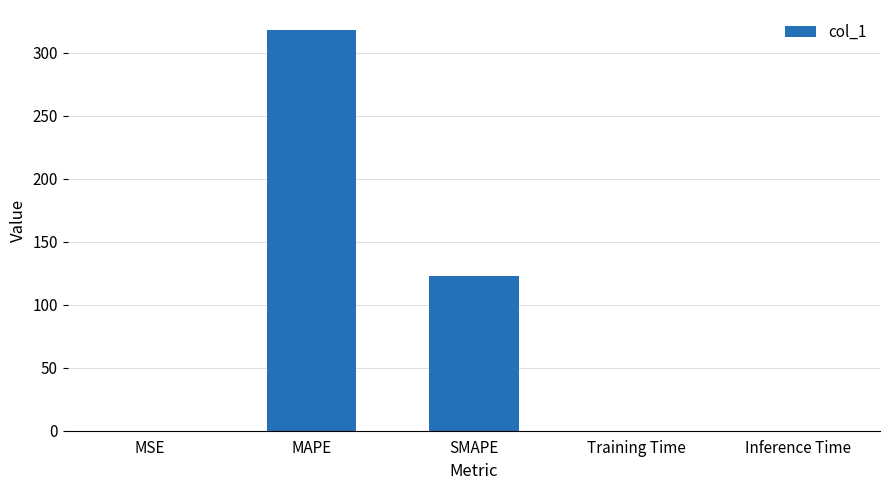

Which category has the highest value across all series?

MAPE